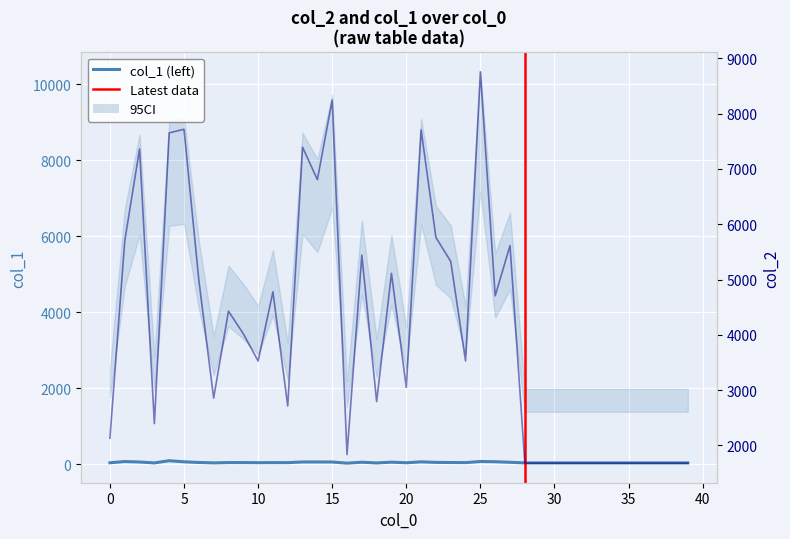

True or false: col_2 has a value of 2938 at 19.

False